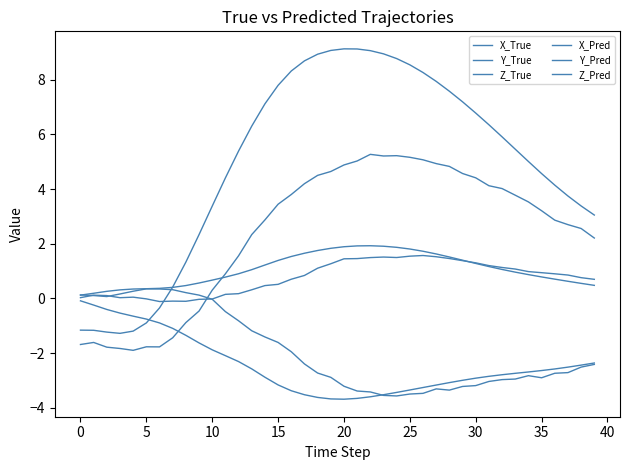

Does the chart display data point markers on the line(s)?

No